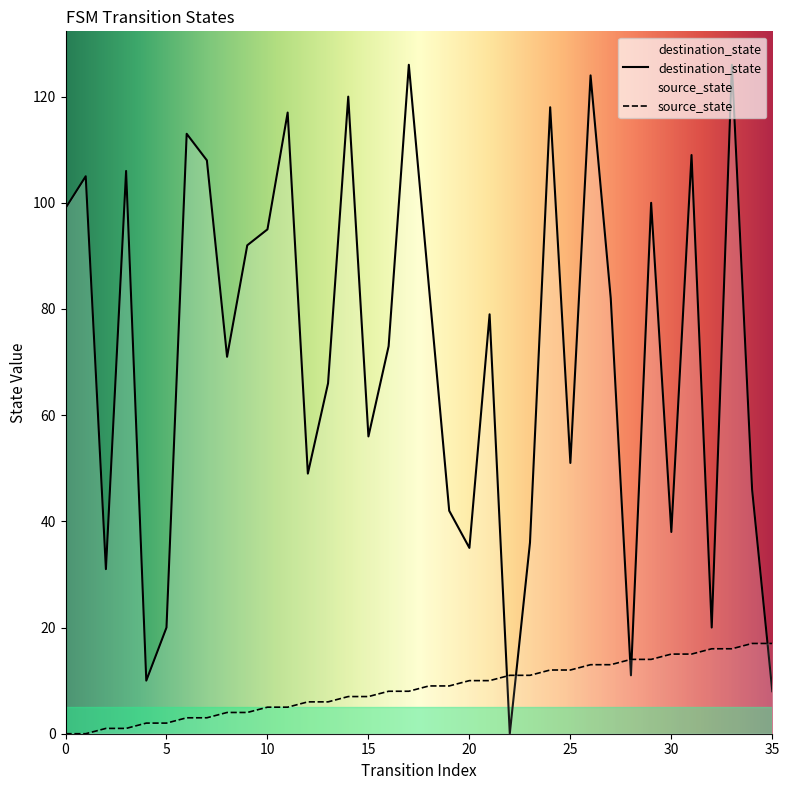

Reading right to left, transcribe all the data shown in this chart.

source_state: 35=17	34=17	33=16	32=16	31=15	30=15	29=14	28=14	27=13	26=13	25=12	24=12	23=11	22=11	21=10	20=10	19=9	18=9	17=8	16=8	15=7	14=7	13=6	12=6	11=5	10=5	9=4	8=4	7=3	6=3	5=2	4=2	3=1	2=1	1=0	0=0
destination_state: 35=8	34=46	33=126	32=20	31=109	30=38	29=100	28=11	27=82	26=124	25=51	24=118	23=36	22=0	21=79	20=35	19=42	18=84	17=126	16=73	15=56	14=120	13=66	12=49	11=117	10=95	9=92	8=71	7=108	6=113	5=20	4=10	3=106	2=31	1=105	0=99